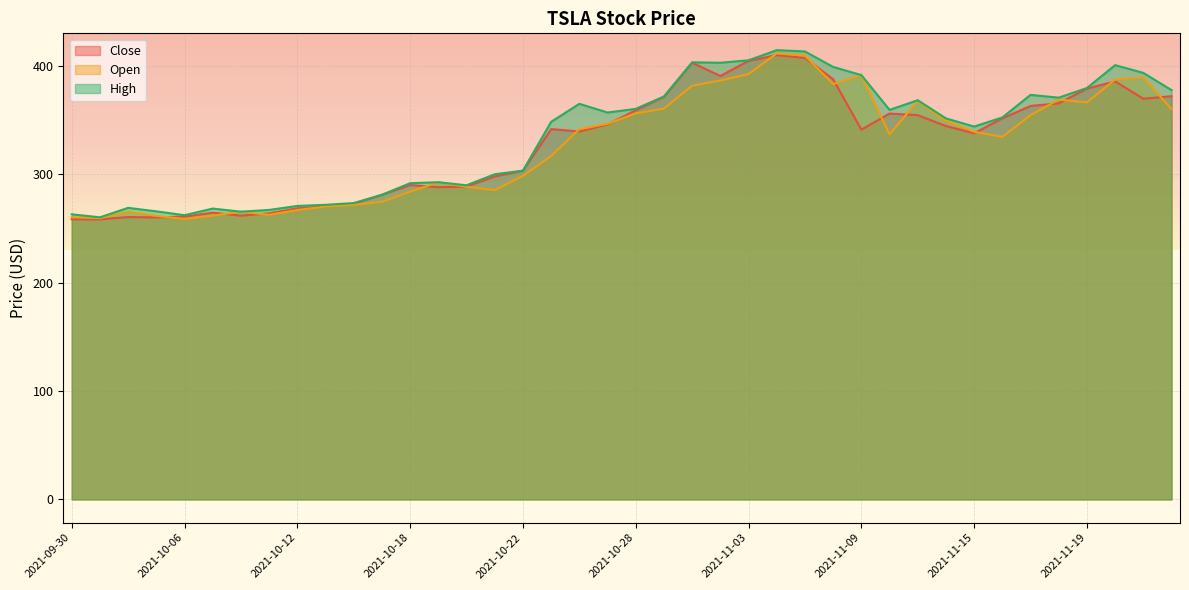

The value of High at 2021-10-15 is 483.1. True or false?

False